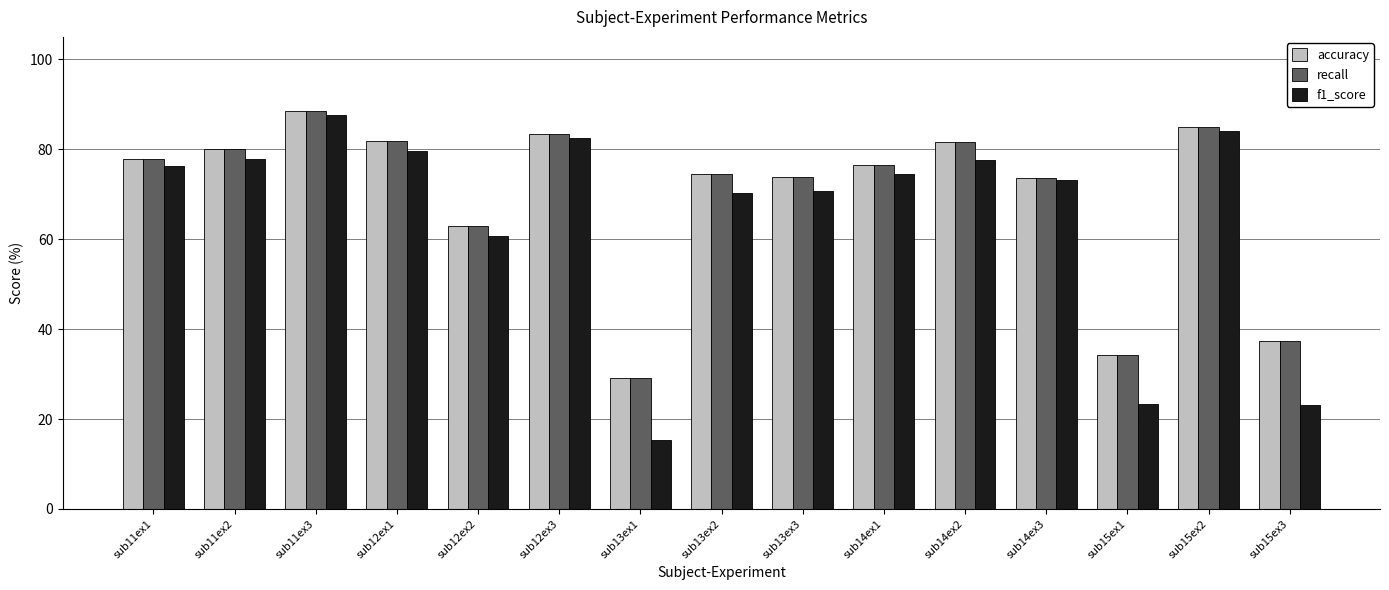

At how many categories does at least one series exceed 50?

12